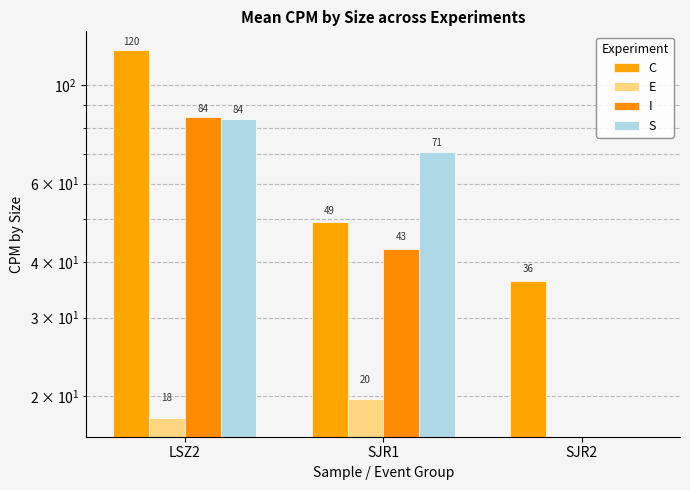

At which category is the sum across all series the highest?

LSZ2